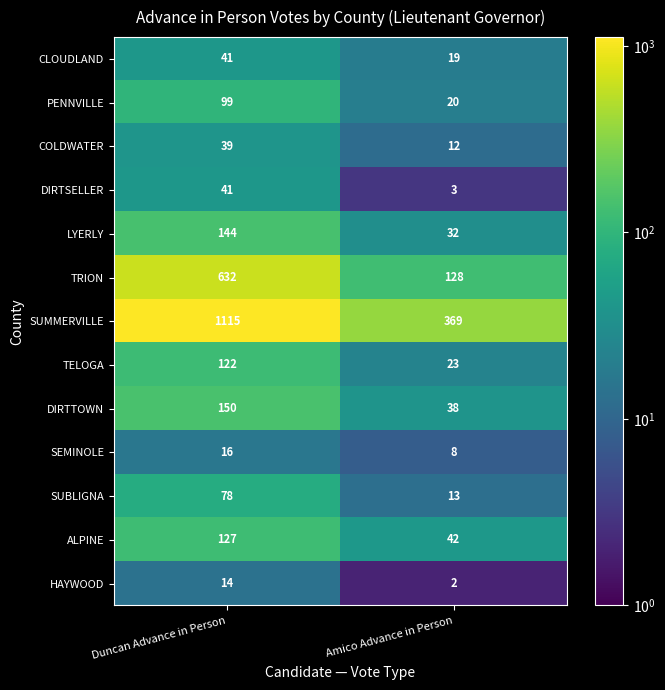

Which series has the largest total across all categories?

SUMMERVILLE